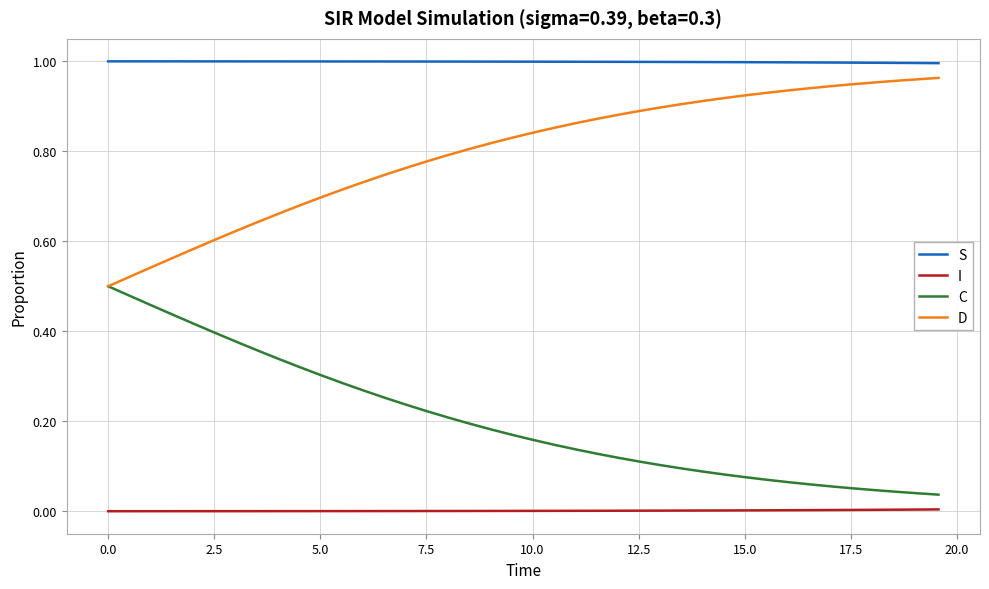

Which series has the largest total across all categories?

S